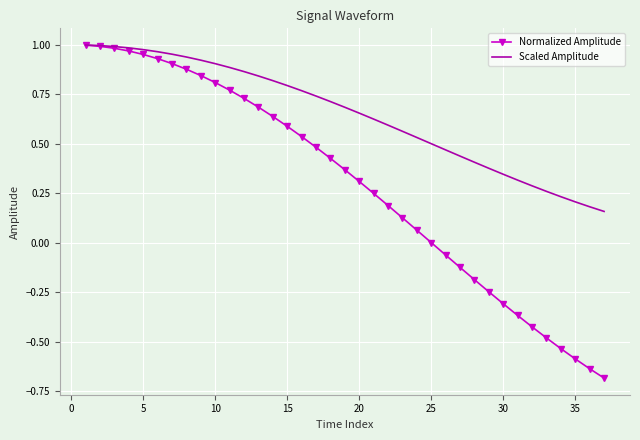

What is the smallest value displayed?

-0.7